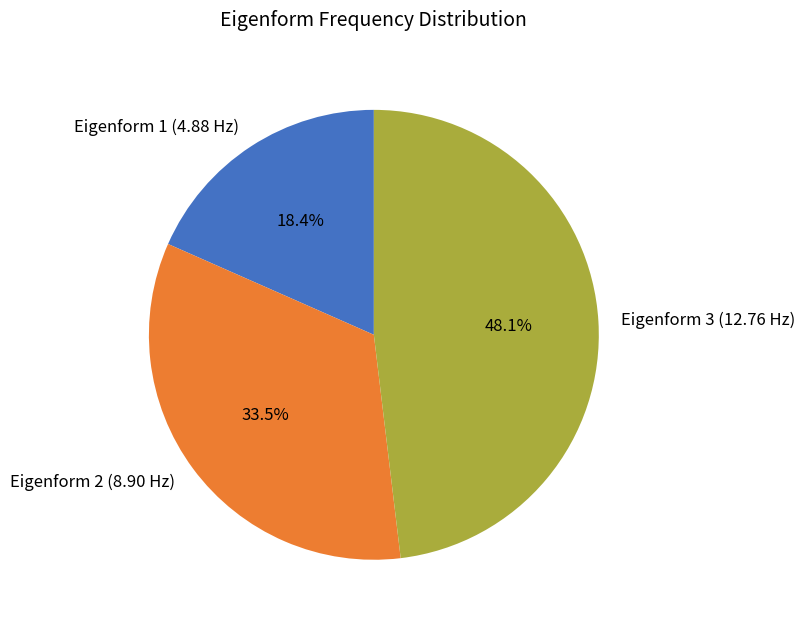

The Eigenform 1 (4.88 Hz) slice represents 9% of the pie. True or false?

False